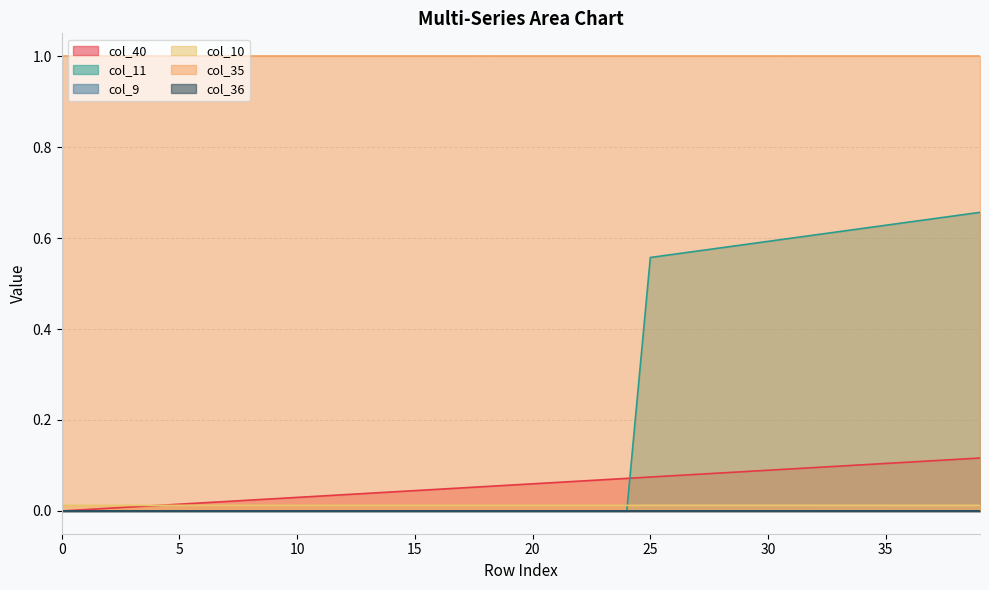

The col_40 series shows 0.1 at 37. True or false?

True